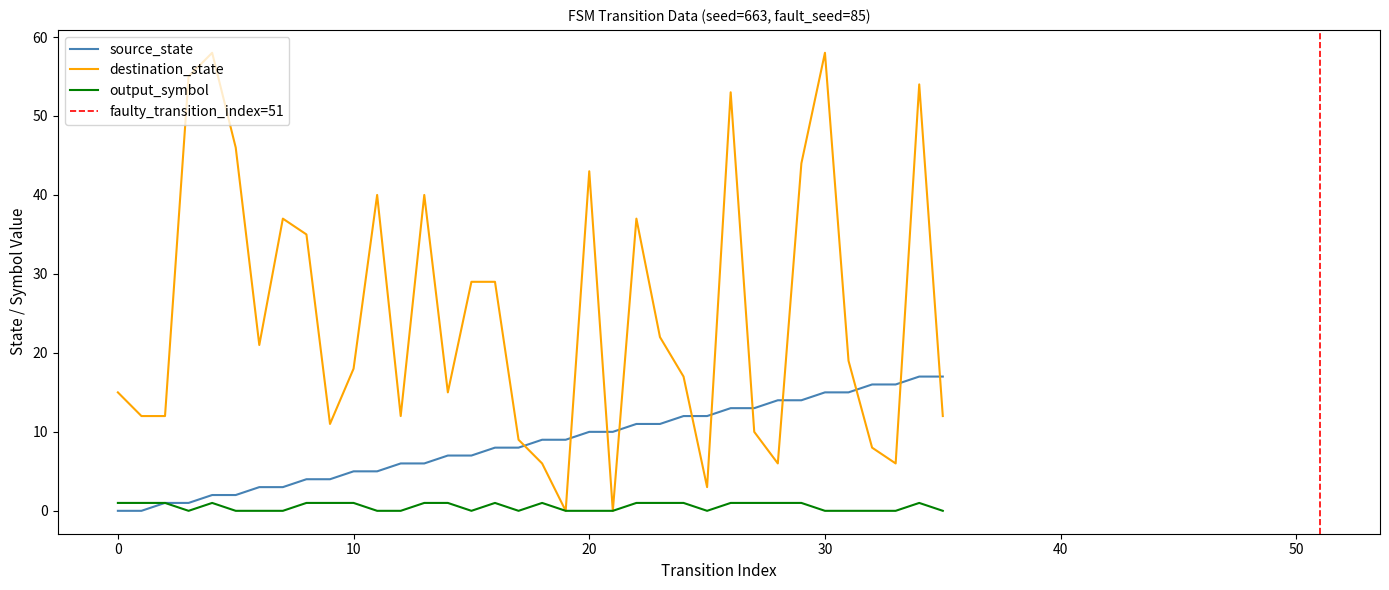

Is it true that output_symbol equals 1 at 18?

False